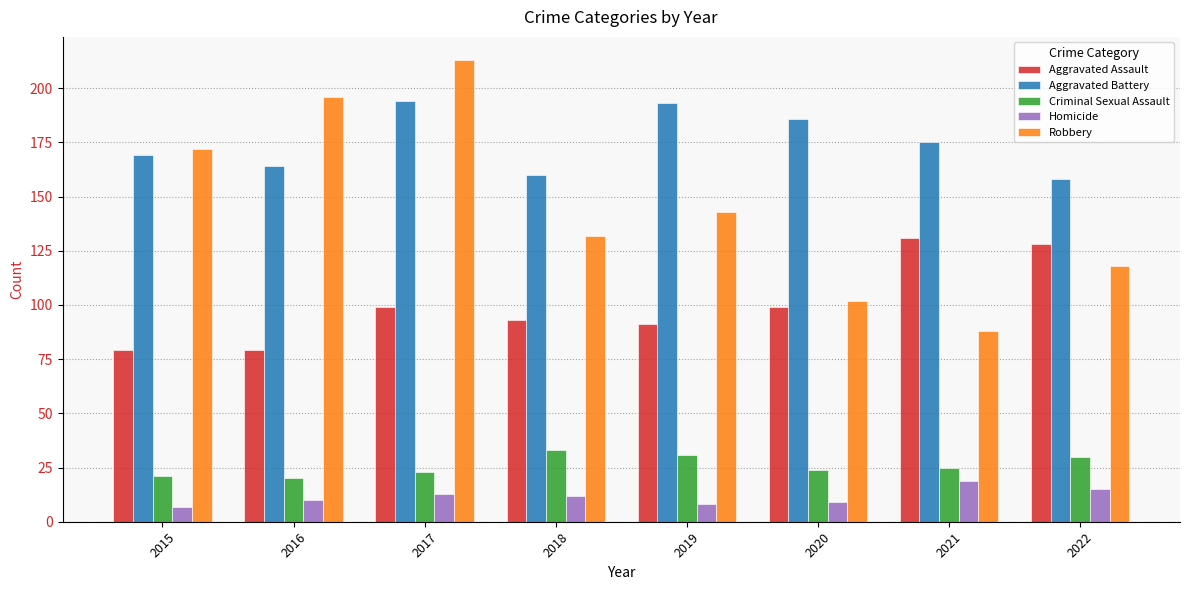

Reading right to left, transcribe all the data shown in this chart.

Aggravated Assault: 2022=128	2021=131	2020=99	2019=91	2018=93	2017=99	2016=79	2015=79
Aggravated Battery: 2022=158	2021=175	2020=186	2019=193	2018=160	2017=194	2016=164	2015=169
Criminal Sexual Assault: 2022=30	2021=25	2020=24	2019=31	2018=33	2017=23	2016=20	2015=21
Homicide: 2022=15	2021=19	2020=9	2019=8	2018=12	2017=13	2016=10	2015=7
Robbery: 2022=118	2021=88	2020=102	2019=143	2018=132	2017=213	2016=196	2015=172